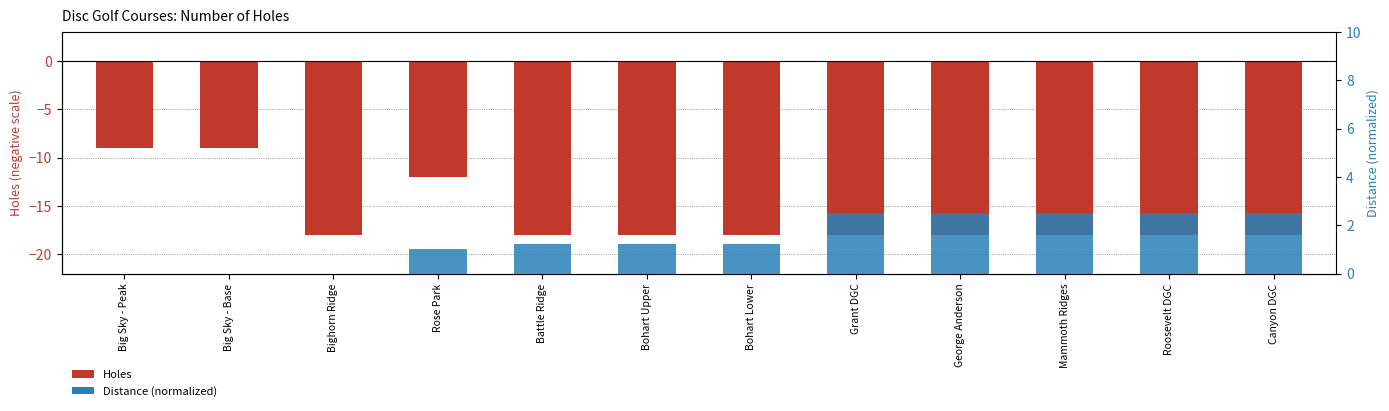

How many groups of bars are there?

12